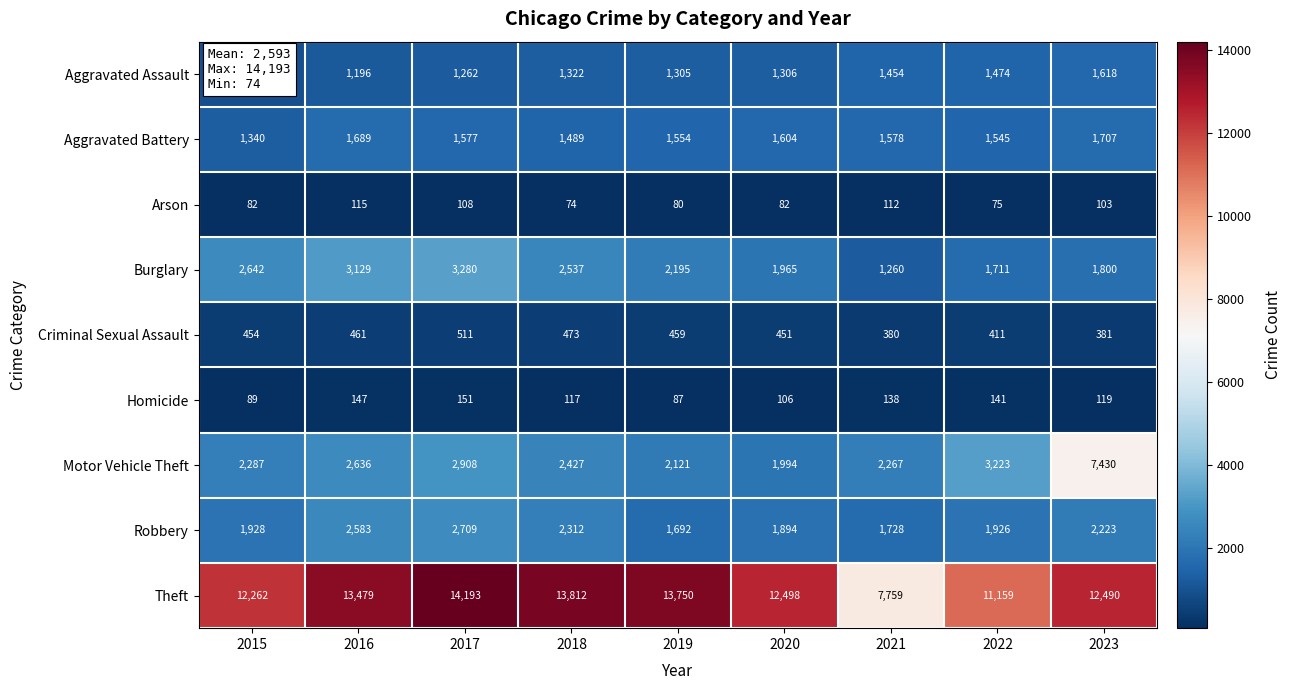

What is the difference between the maximum and minimum values in the Motor Vehicle Theft series?

5436